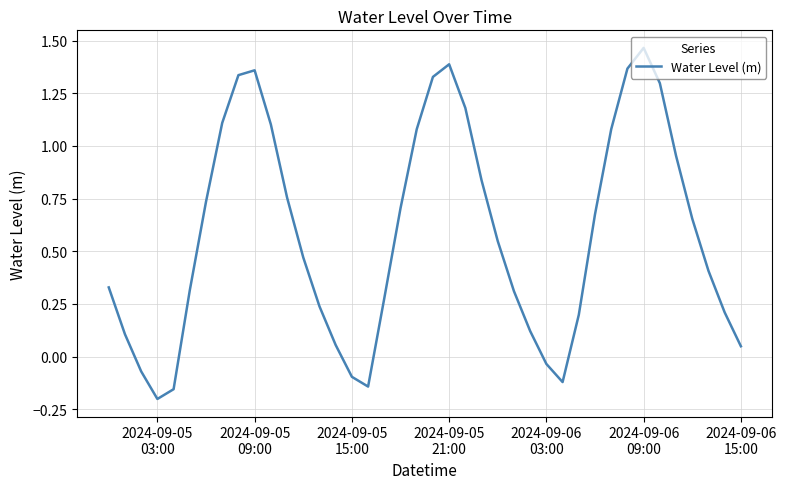

Is this an area chart (filled region under the line)?

No